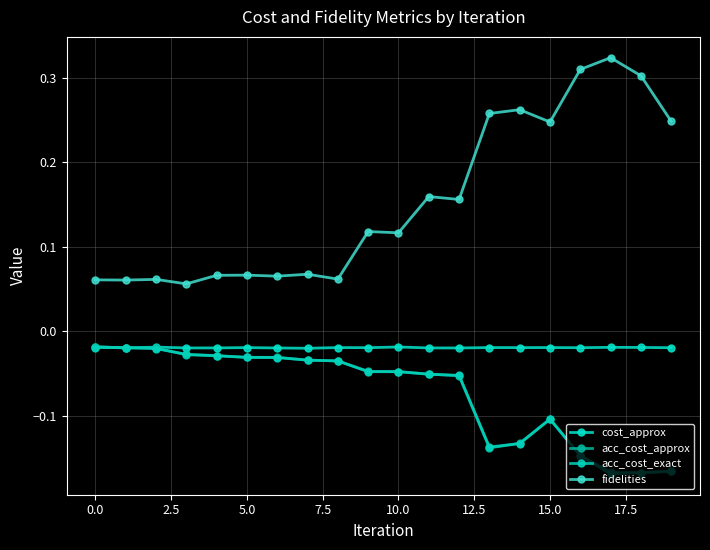

True or false: fidelities and acc_cost_approx intersect in this chart.

False